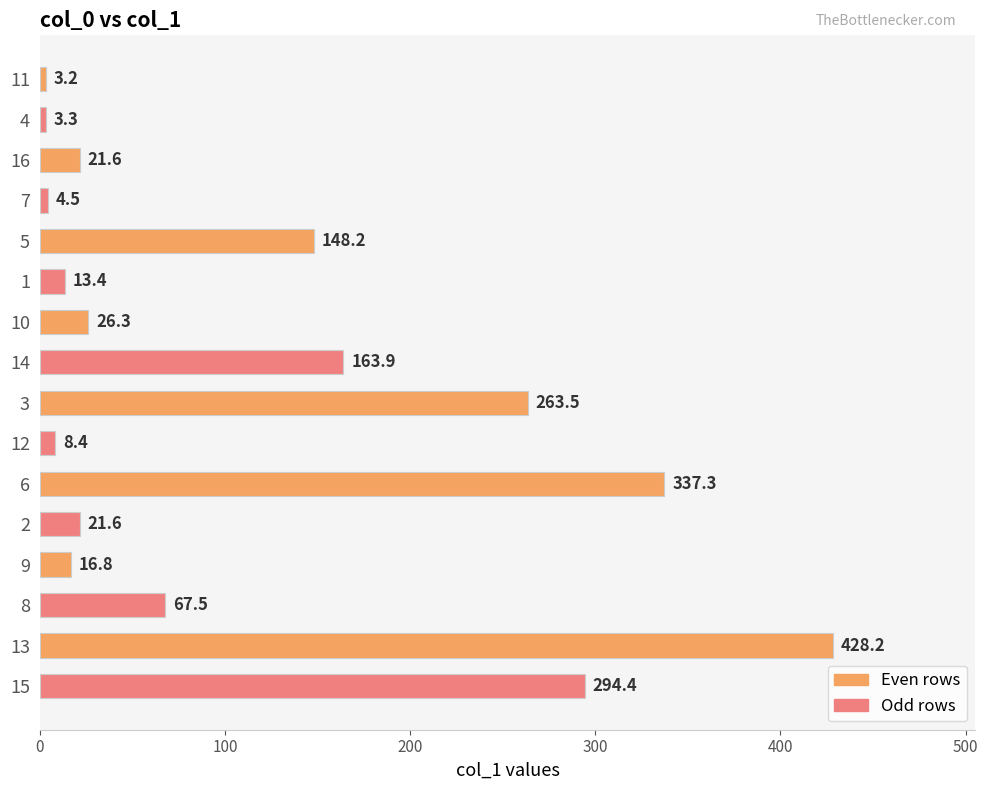

What is the change in value from 10 to 14?

+137.6